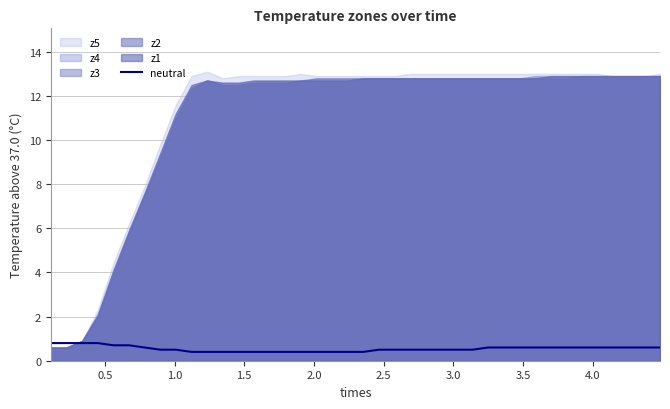

True or false: the data has more than 2 interior local peaks.

False